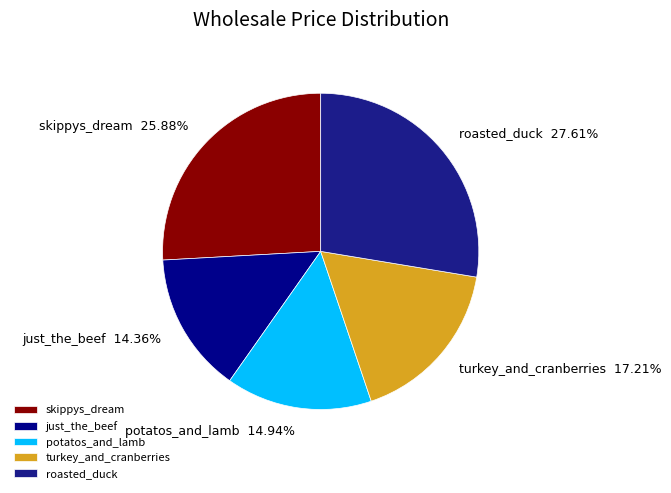

To the nearest percent, what percentage of the pie is roasted_duck?

28%